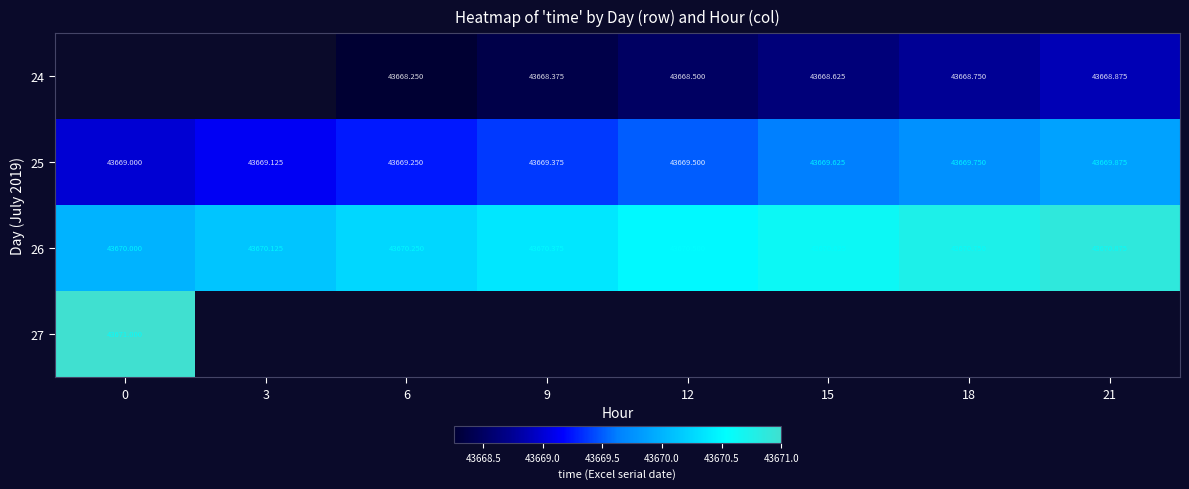

Which label corresponds to the smallest value in the chart?

6